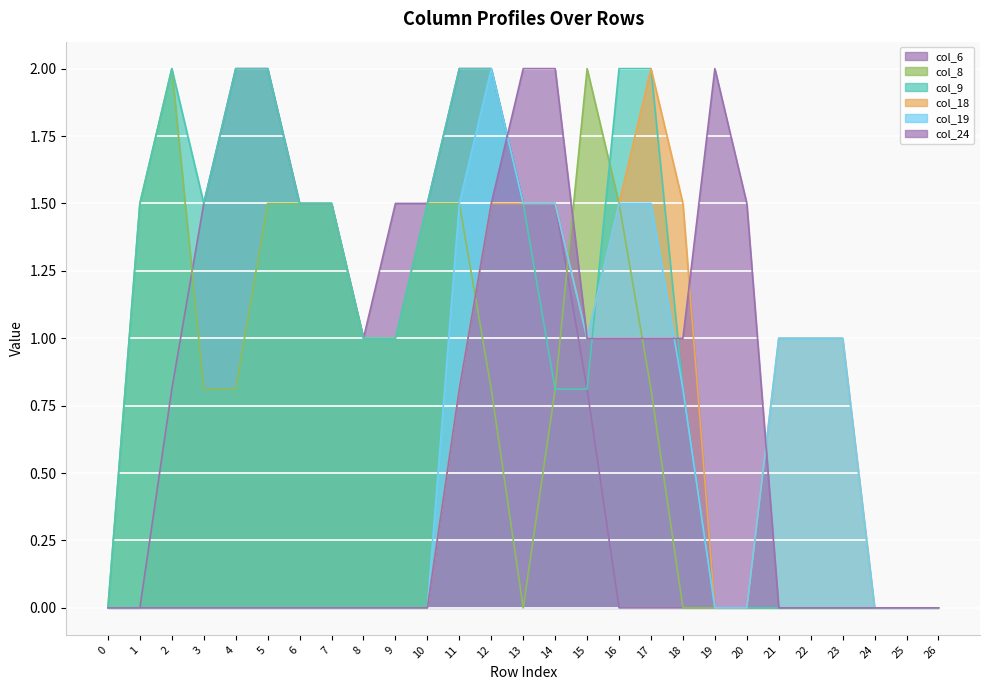

The value of col_18 at 19 is -0.7. True or false?

False